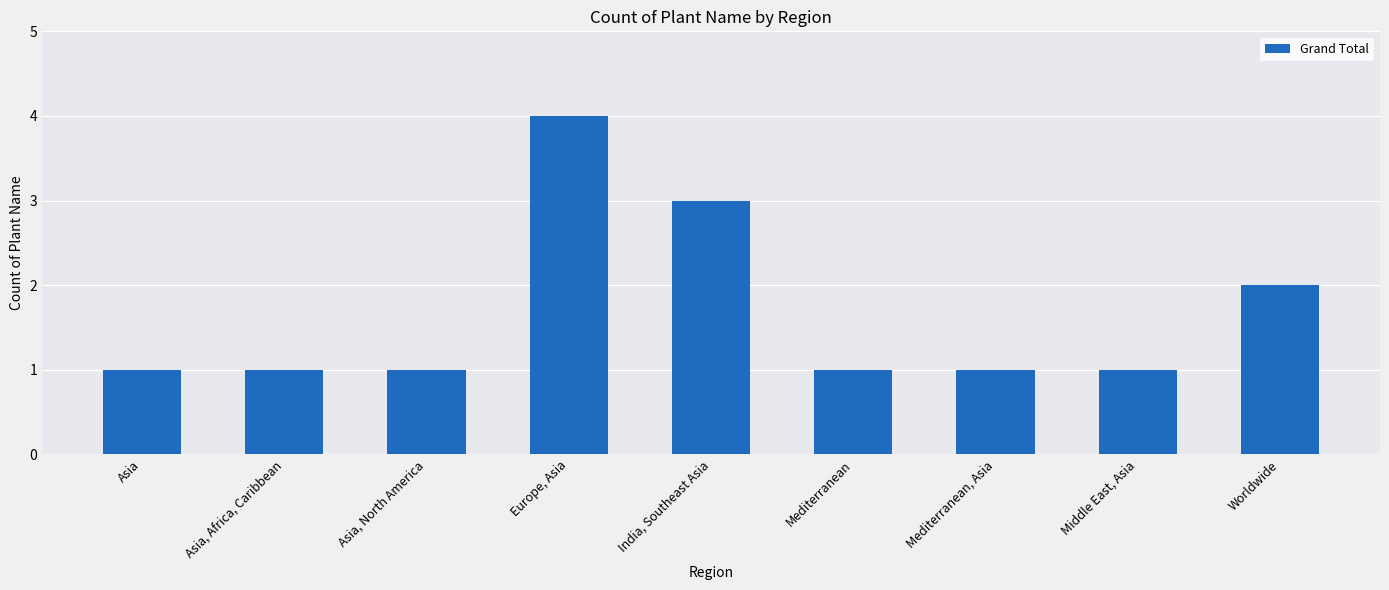

Count the number of data series in this chart.

1